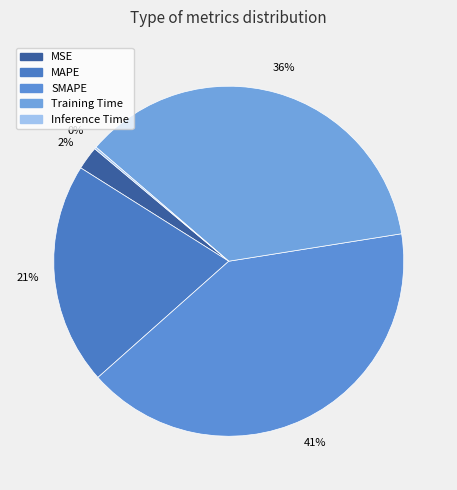

Rank the categories by value from lowest to highest.

Inference Time, MSE, MAPE, Training Time, SMAPE